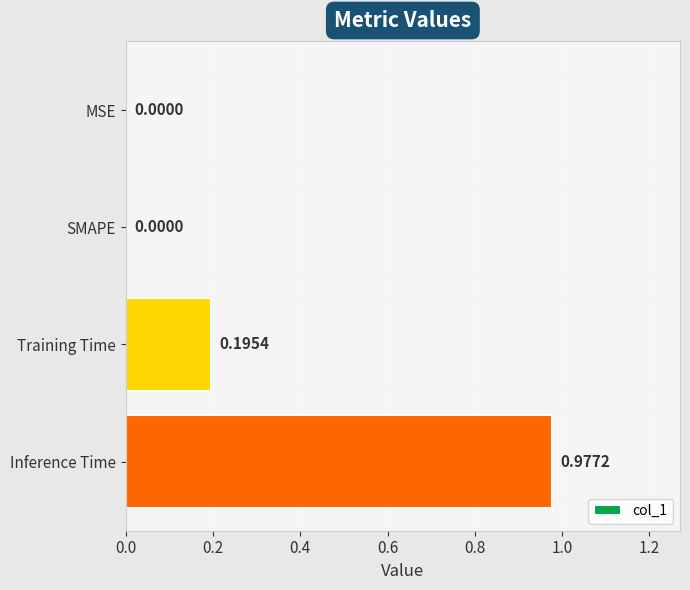

At which category does the chart reach its peak across all series?

Inference Time